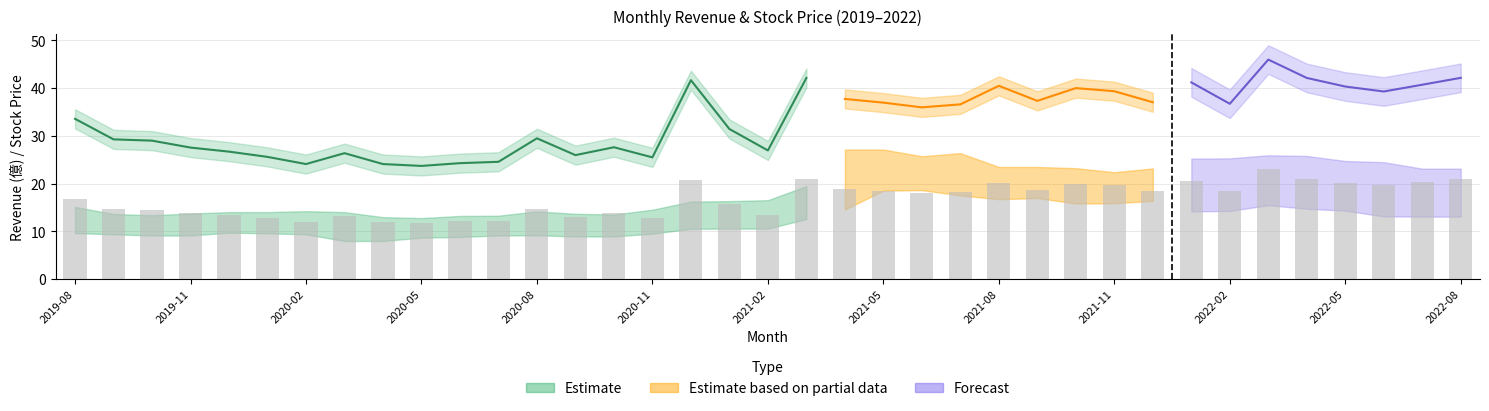

At which category is the sum across all series the highest?

2022-03